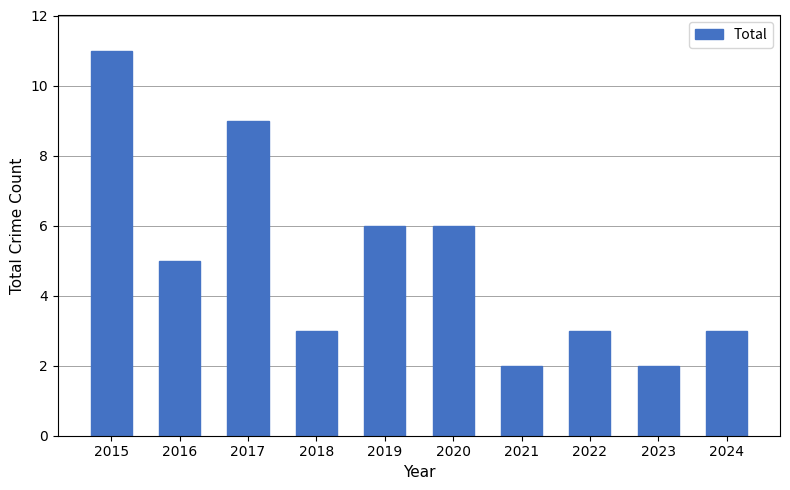

Reading left to right, what are all the values shown in this chart?

11	5	9	3	6	6	2	3	2	3